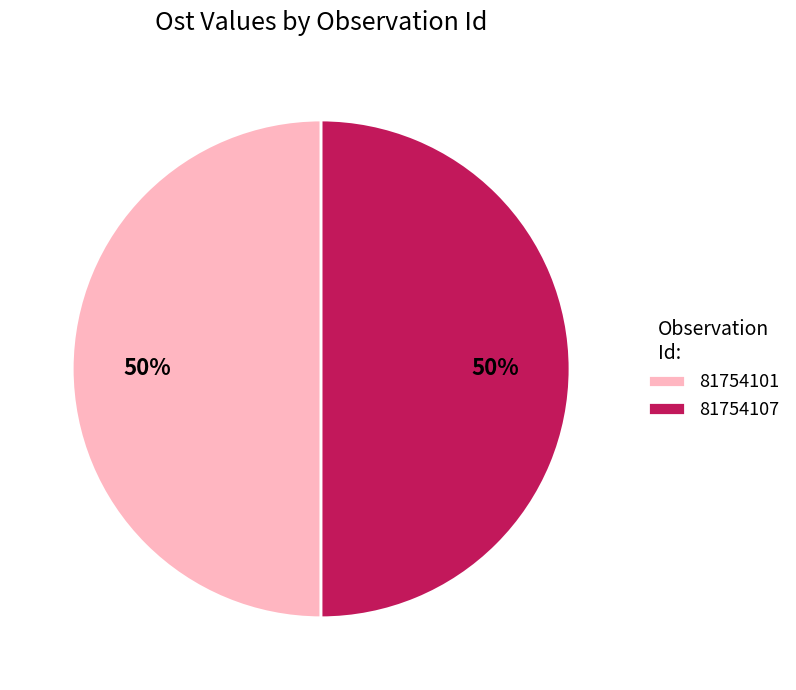

Combined, do 81754107 and 81754101 account for over 50%?

Yes